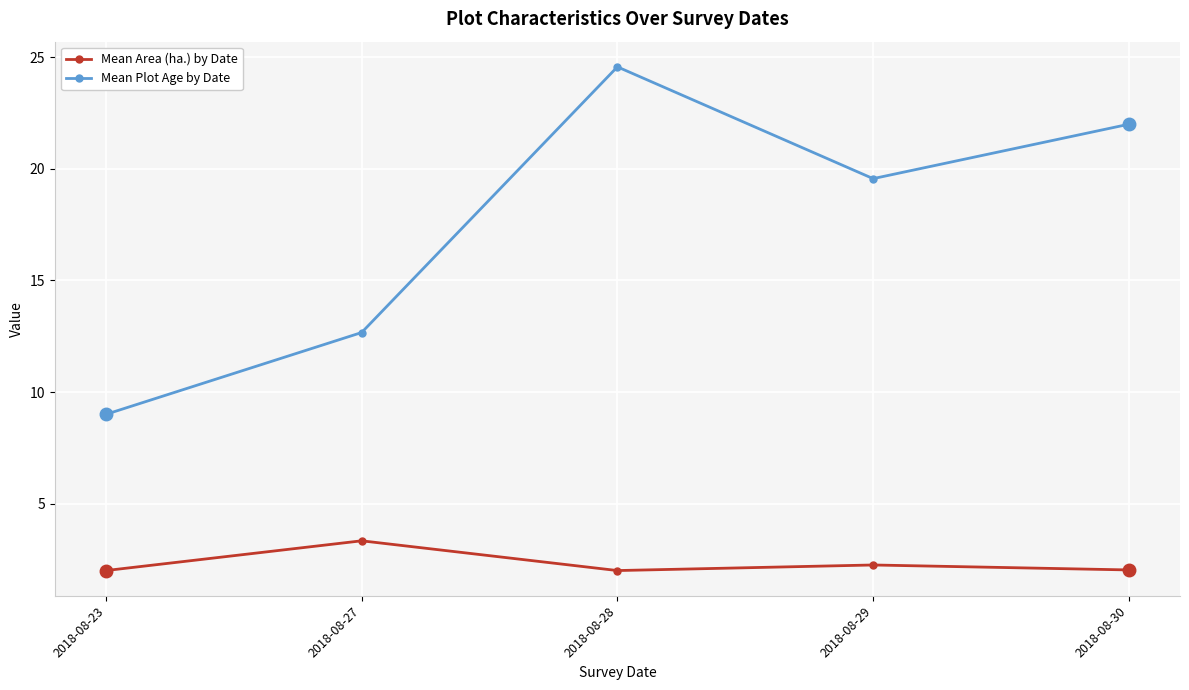

True or false: Mean Plot Age by Date has a value of 24.6 at 2018-08-28.

True